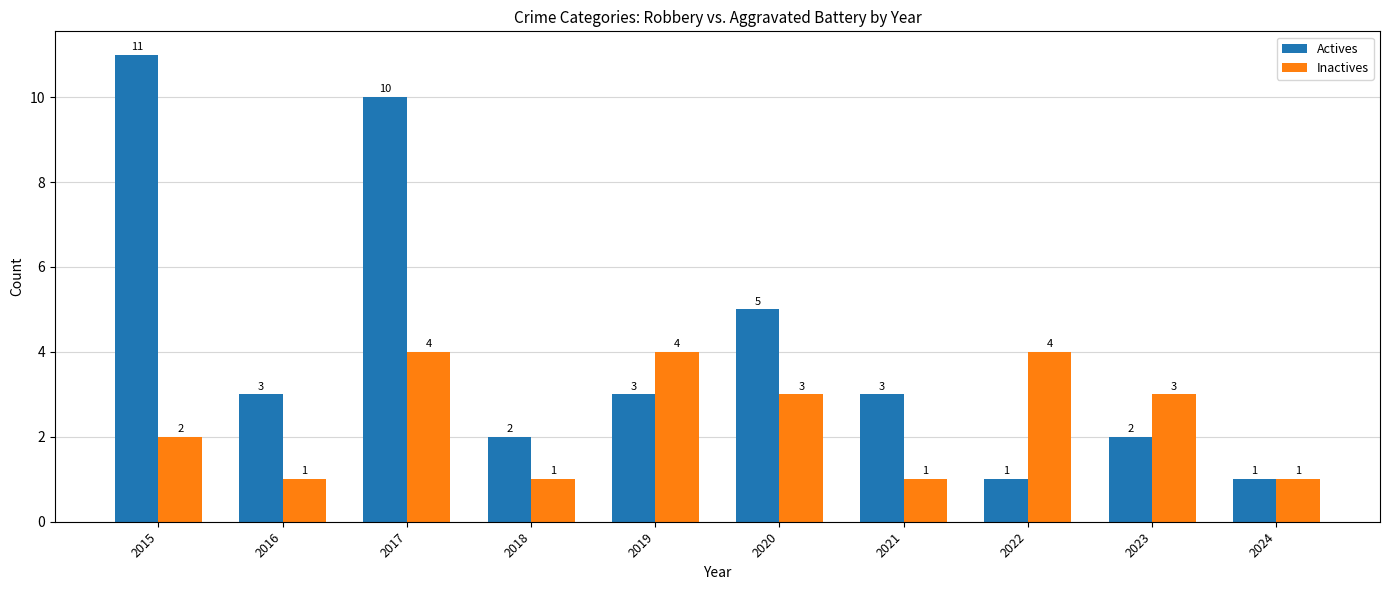

What is the value of the Actives bar at the 10th from the left?

1